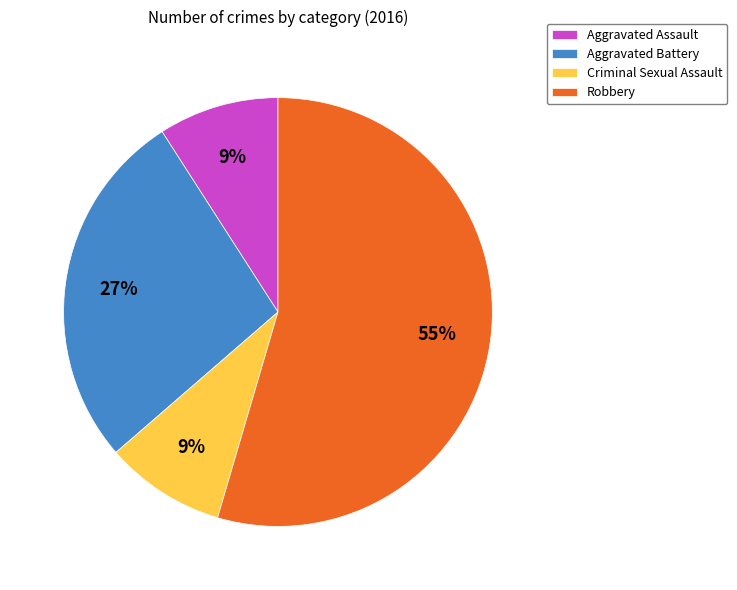

Does Aggravated Assault represent more than half of the total?

No